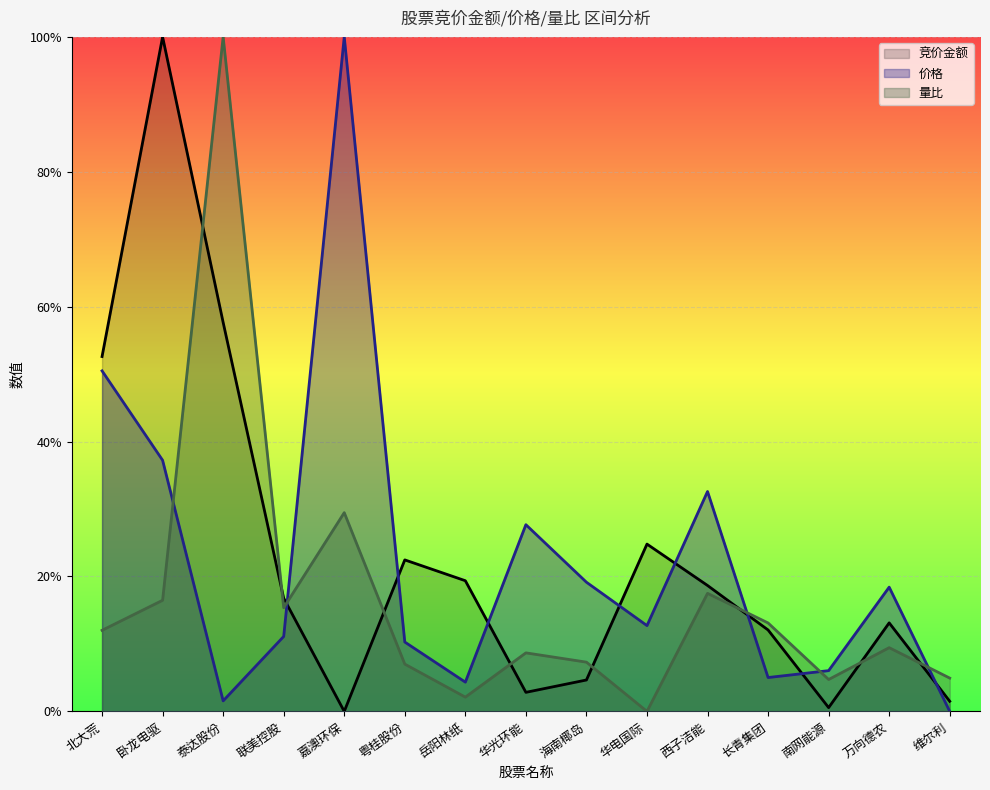

Is it true that 竞价金额 equals 1.0 at 卧龙电驱?

True